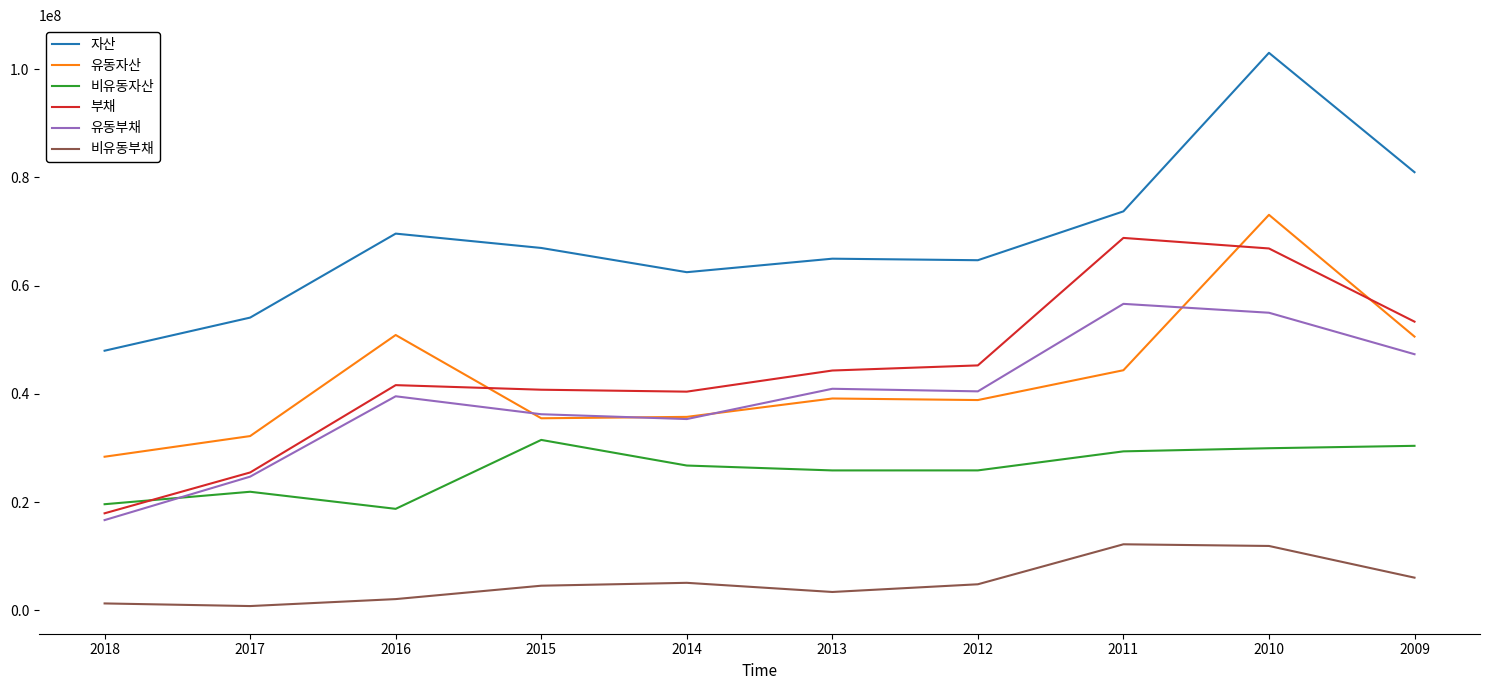

Is the value of 유동자산 at 2018 greater than the value of 부채 at 2009?

No